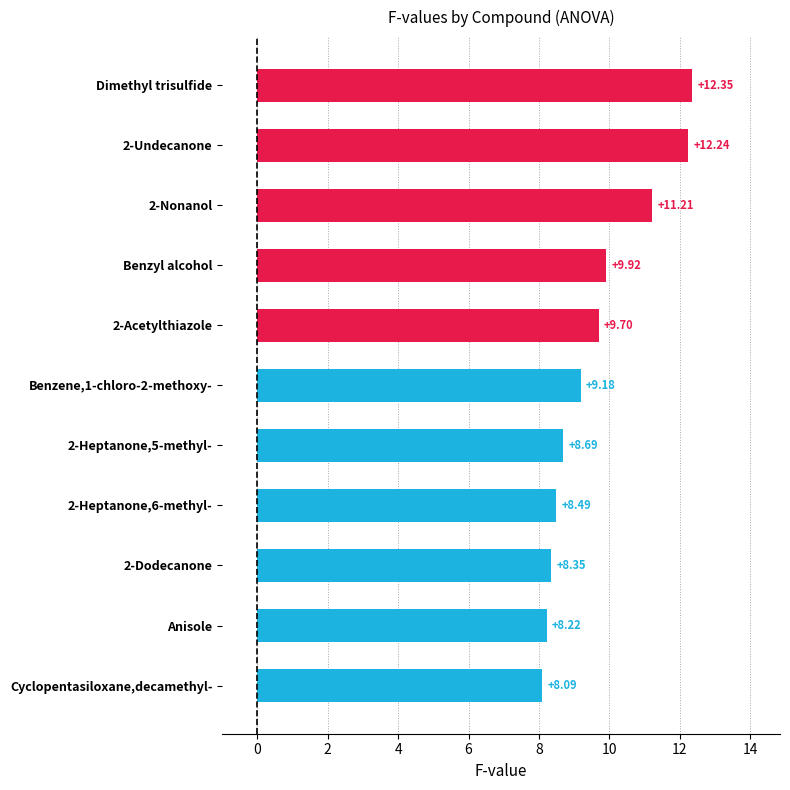

What is the average value?

9.7